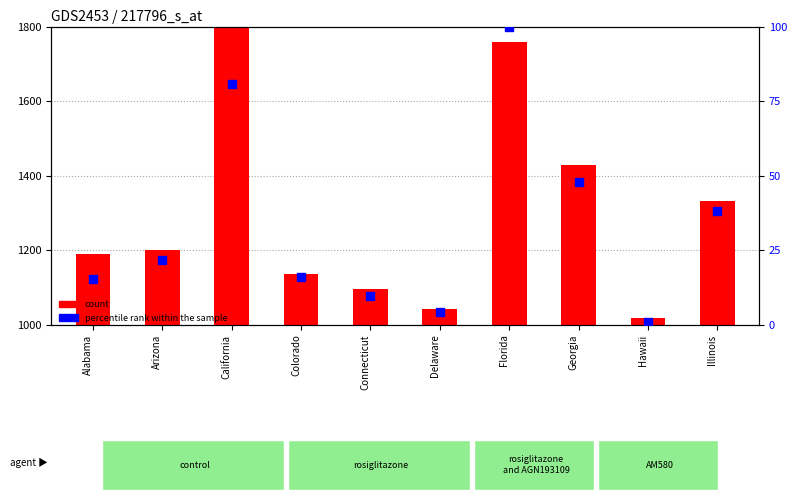

At which category is the sum across all series the highest?

California